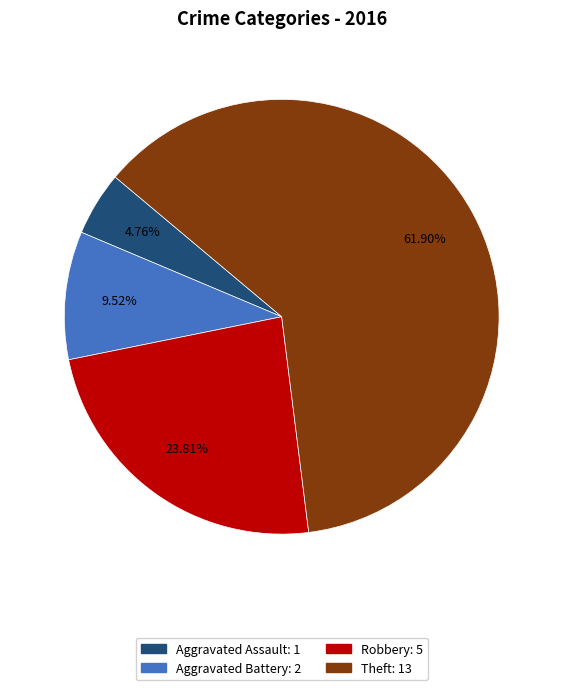

Rank the categories by value from lowest to highest.

Aggravated Assault: 1, Aggravated Battery: 2, Robbery: 5, Theft: 13